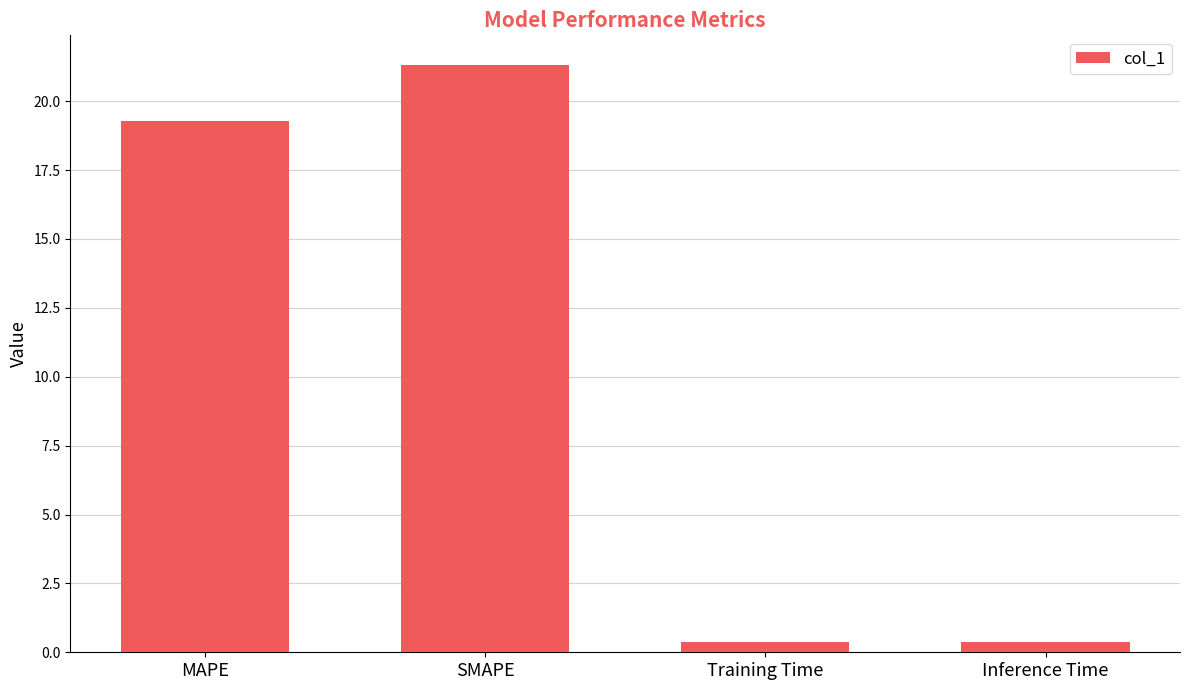

What is the greatest value displayed?

21.3